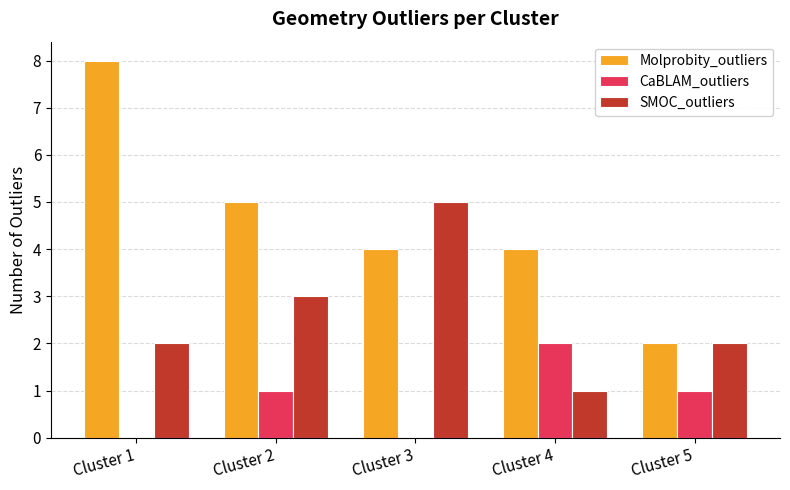

What is the total value across all series at Cluster 4?

7